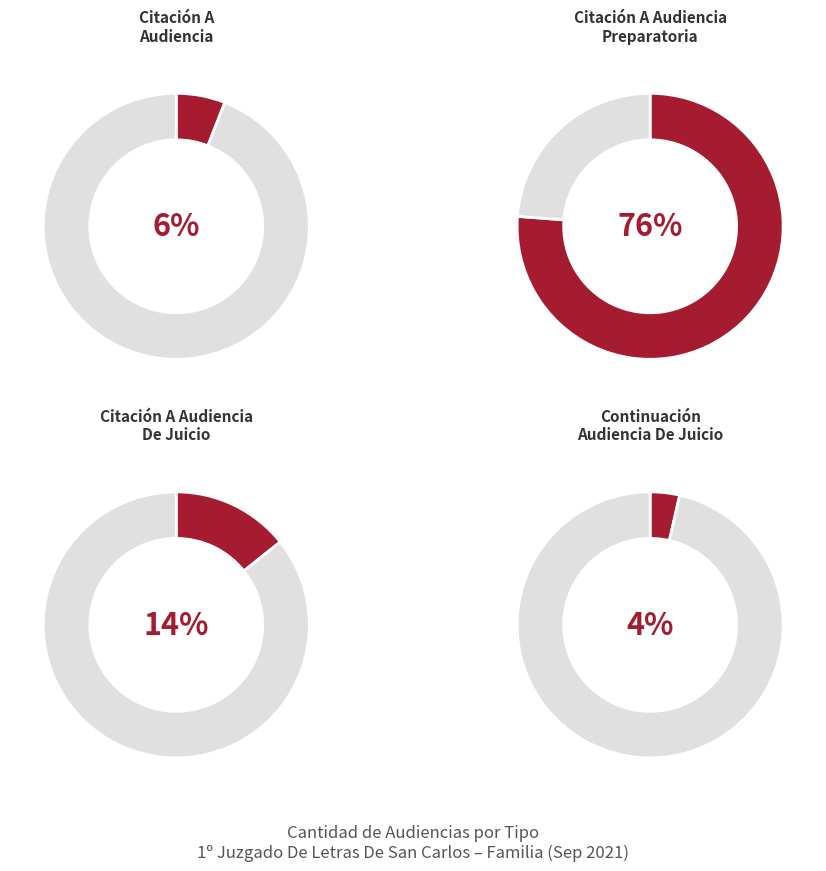

What is the total percentage of Continuación Audiencia De Juicio and Citación A Audiencia Preparatoria?

79.8%